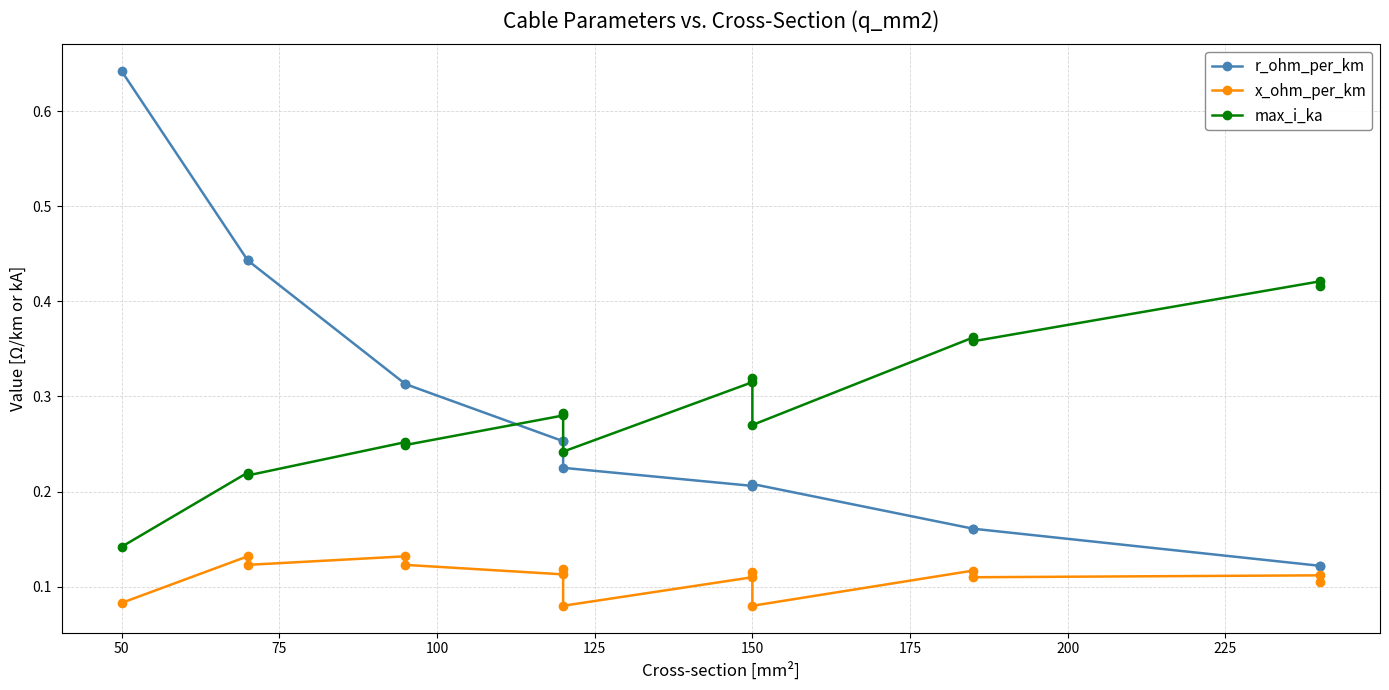

Is the value of r_ohm_per_km at 13 greater than the value of max_i_ka at 100?

No